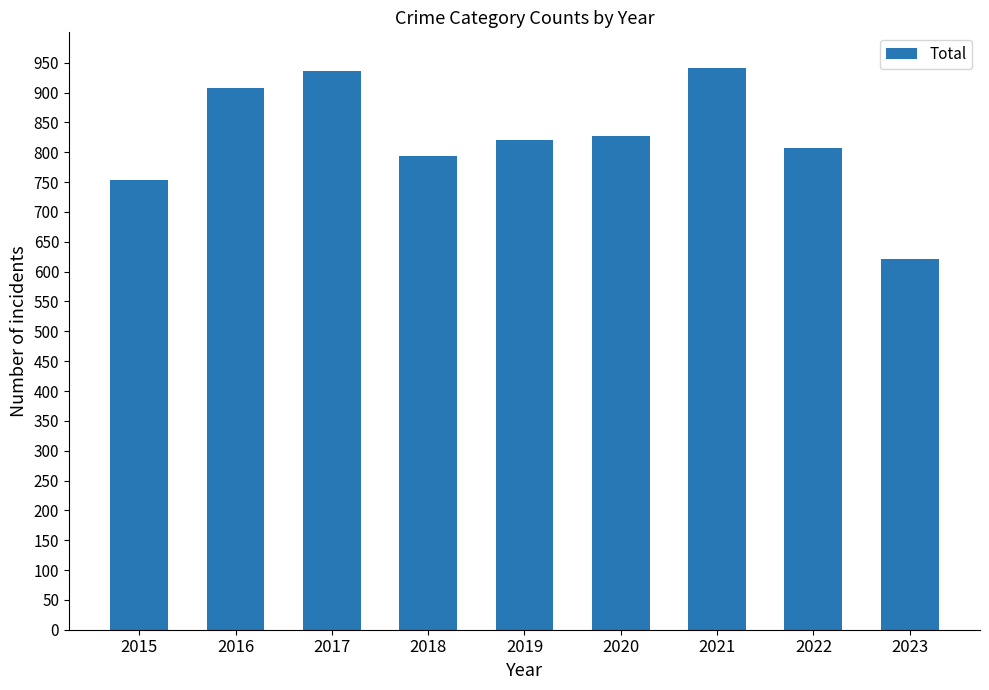

Which label corresponds to the smallest value in the chart?

2023